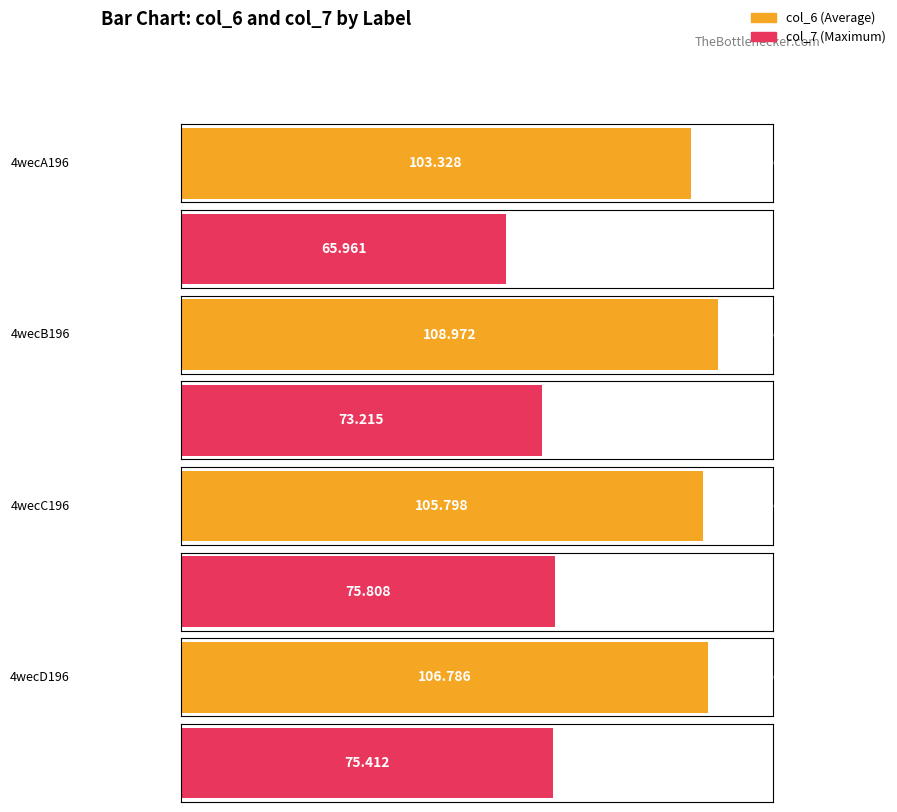

Read the col_6 value at 4wecB196.

109.0